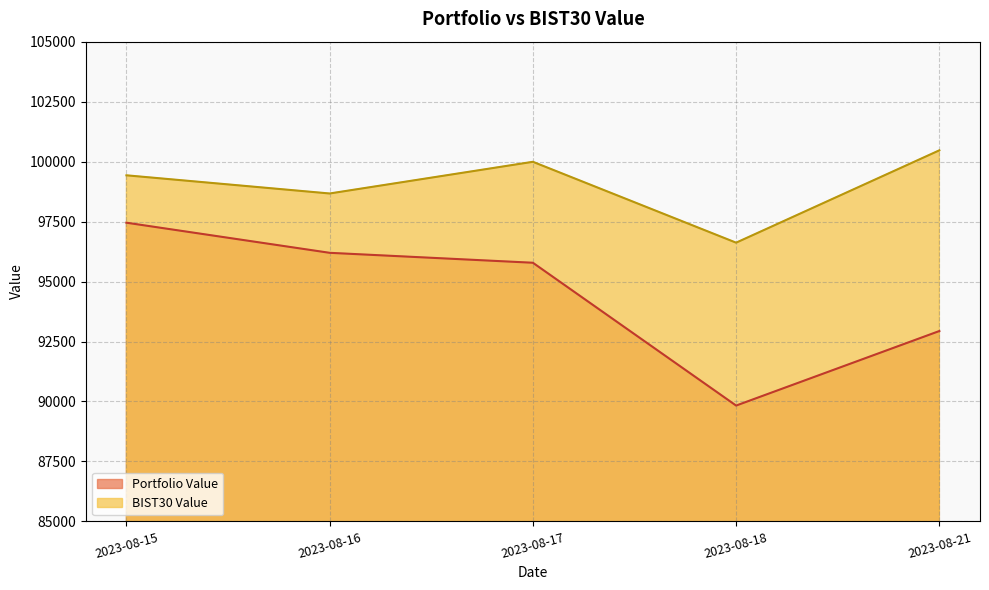

Rank the series by their average value, from lowest to highest.

Portfolio Value, BIST30 Value